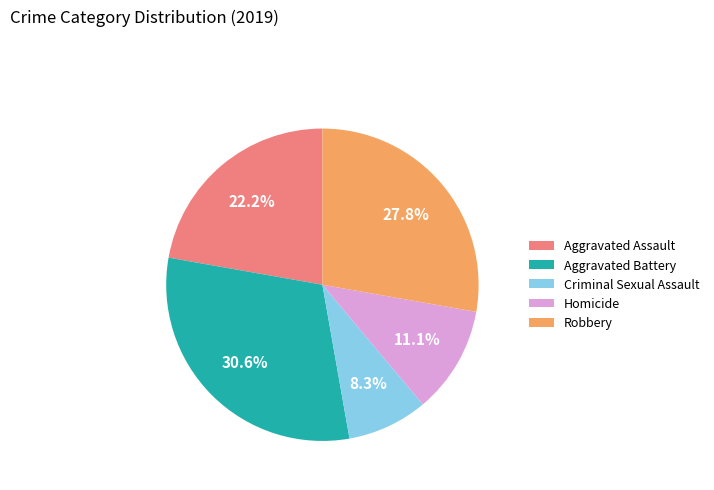

Do Aggravated Battery and Homicide together represent more than half of the pie?

No